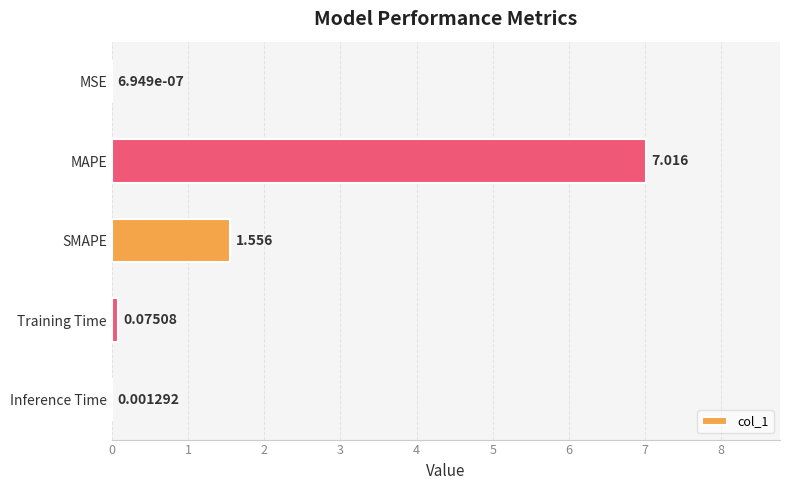

Between Inference Time and MSE, which is larger?

Inference Time